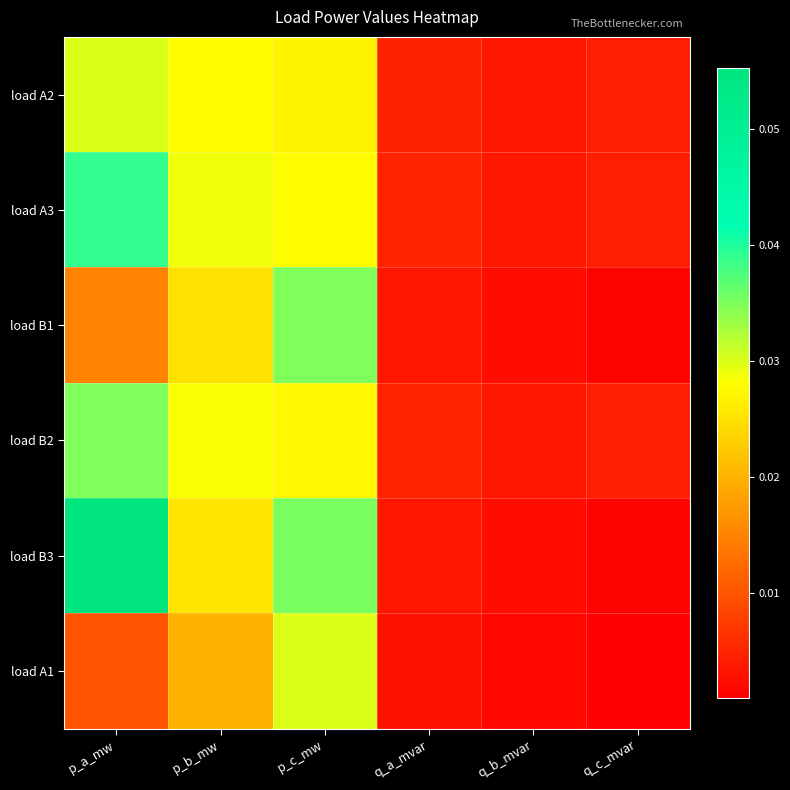

Which category has the highest value across all series?

p_a_mw